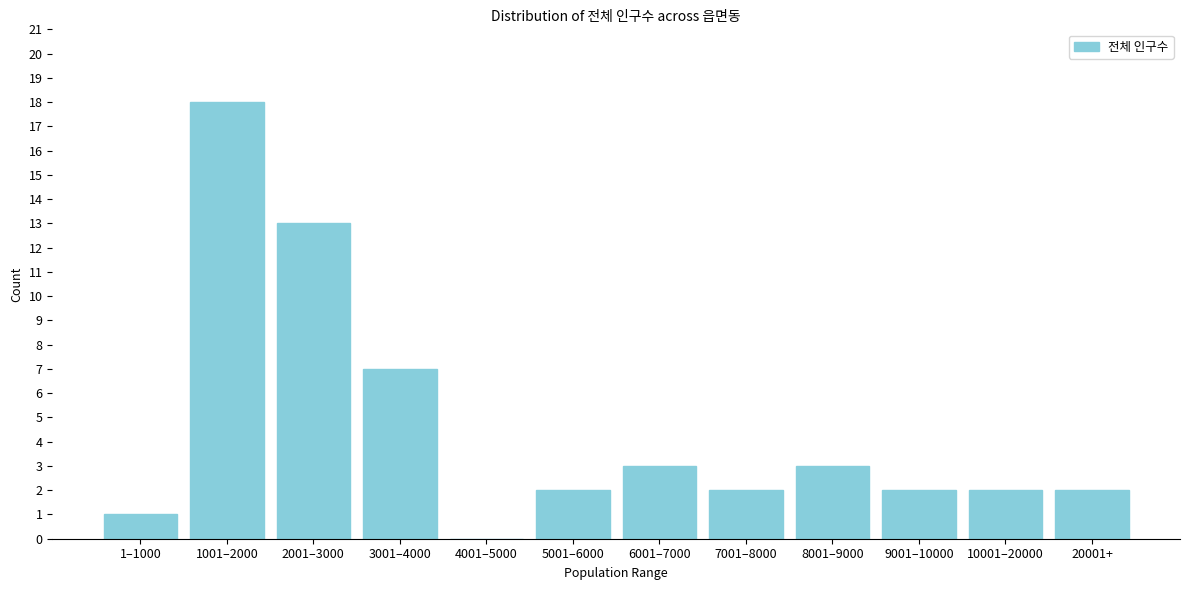

Reading left to right, list all the values displayed in this chart.

1–1000=1	1001–2000=18	2001–3000=13	3001–4000=7	4001–5000=0	5001–6000=2	6001–7000=3	7001–8000=2	8001–9000=3	9001–10000=2	10001–20000=2	20001+=2